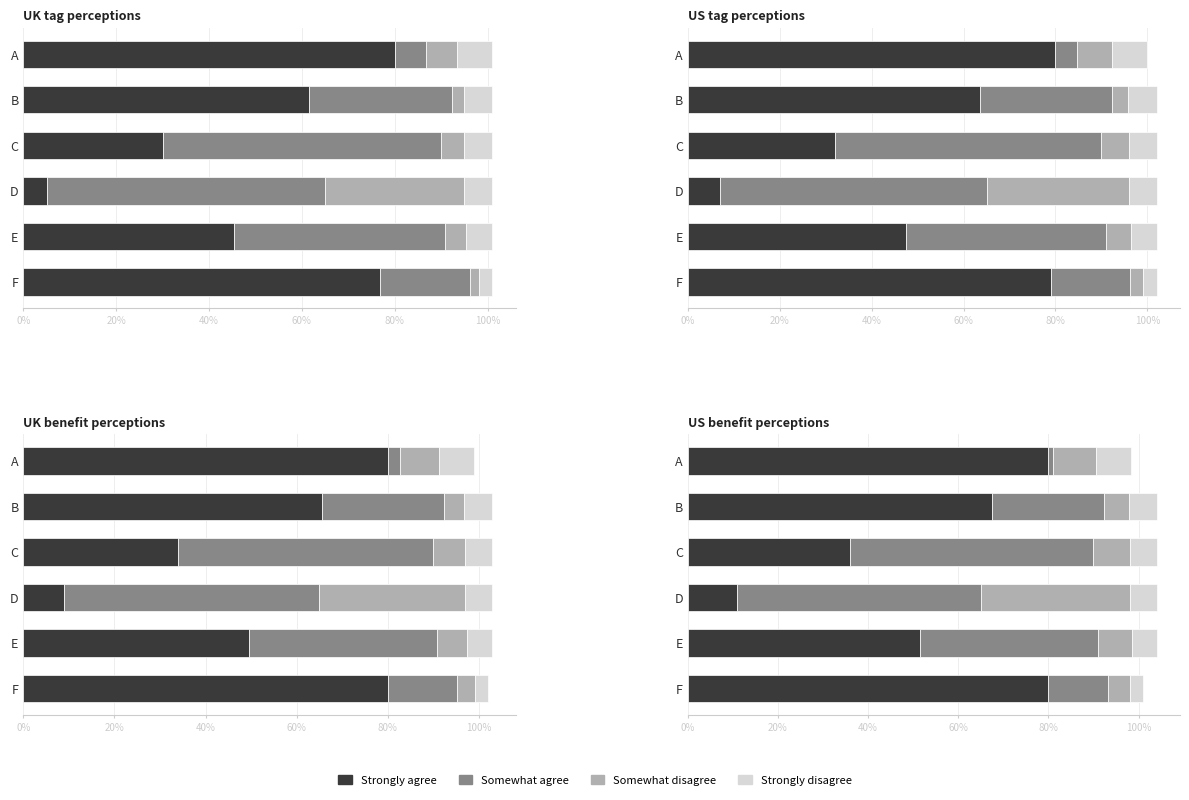

How many groups of bars are there?

6